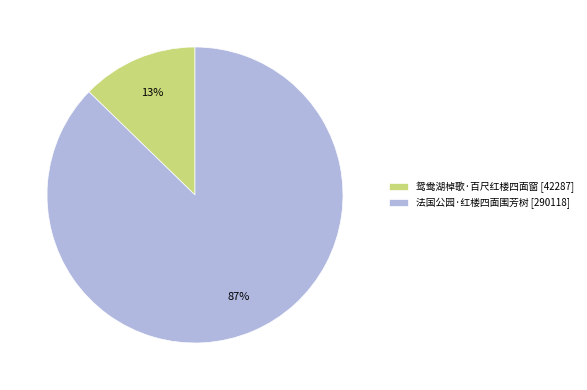

To the nearest percent, what percentage of the pie is 鸳鸯湖棹歌·百尺红楼四面窗?

13%